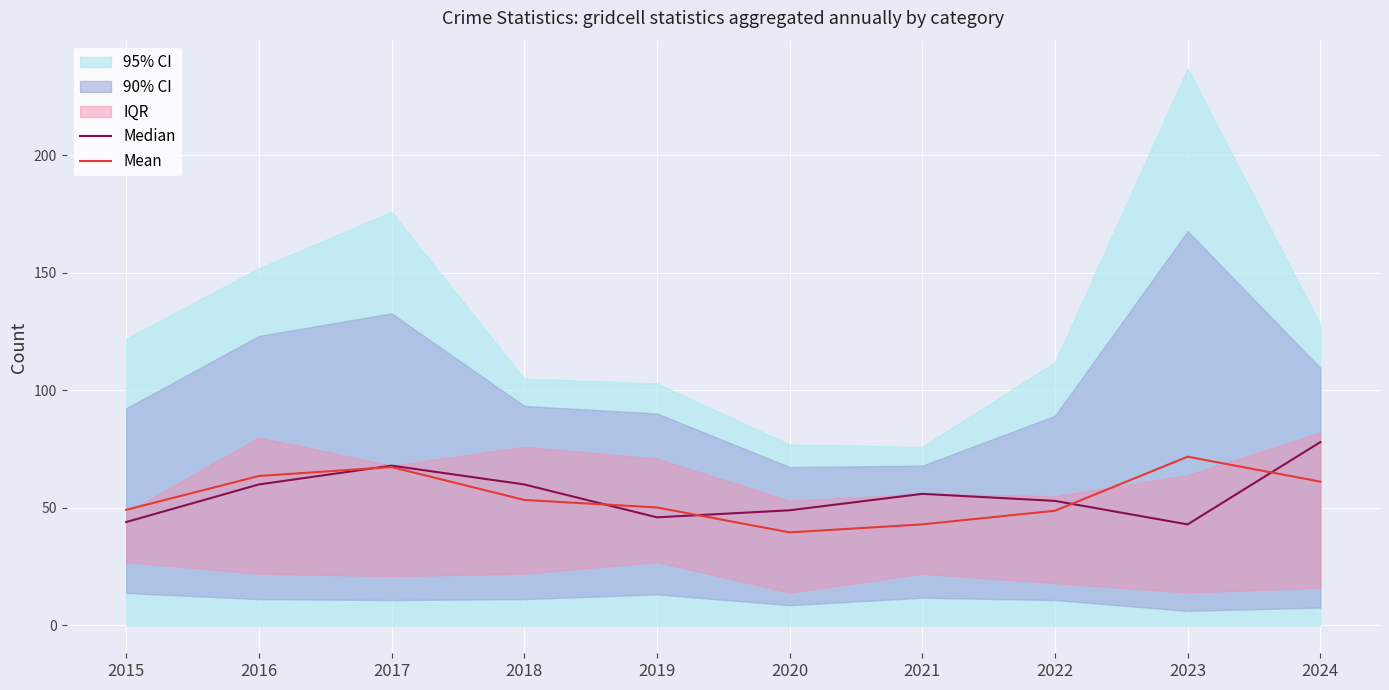

Reading left to right, list all the values displayed in this chart.

Median: 2015=44.0	2016=60.0	2017=68.0	2018=60.0	2019=46.0	2020=49.0	2021=56.0	2022=53.0	2023=43.0	2024=78.0
Mean: 2015=49.2	2016=63.6	2017=67.4	2018=53.4	2019=50.2	2020=39.6	2021=43.0	2022=48.8	2023=71.8	2024=61.2